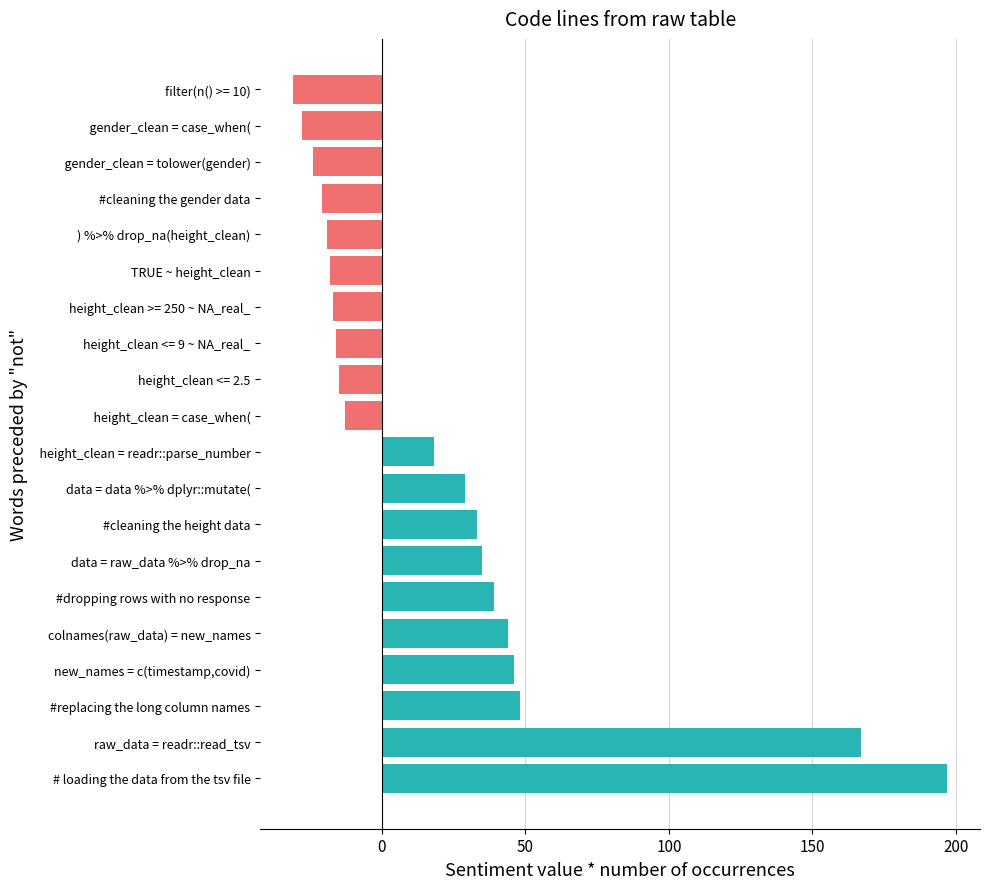

What is the total value across all series at 50?

32